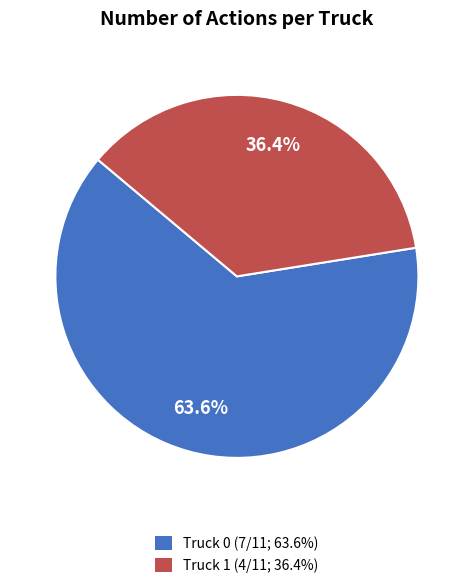

How many segments does this pie chart have?

2